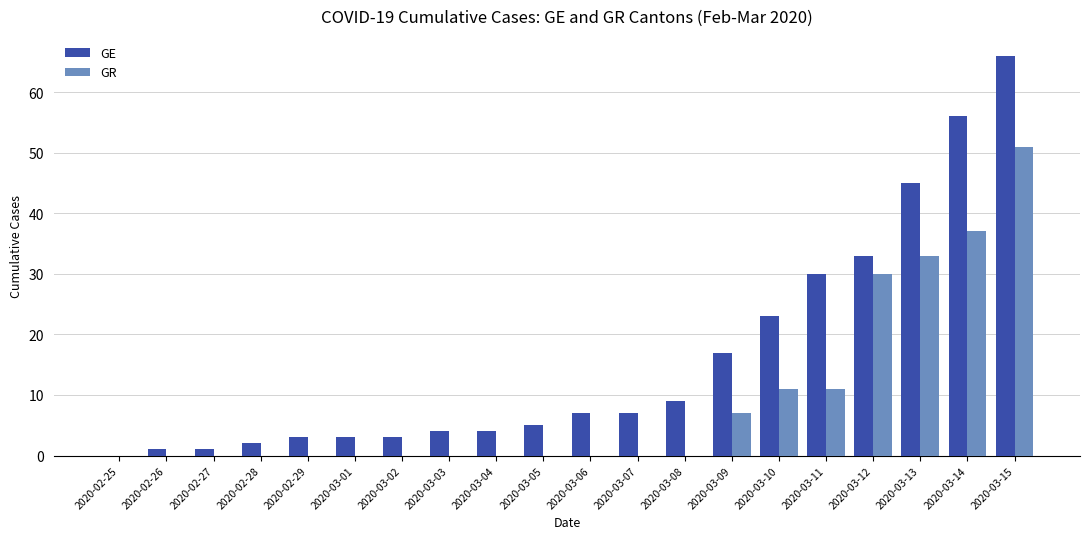

At which label is GR closest to 25?

2020-03-12